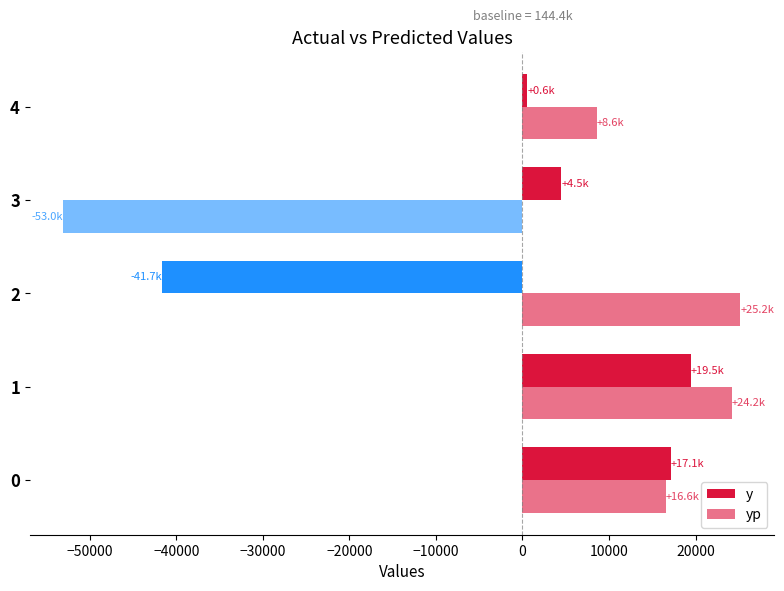

How many data points does each series have?

5